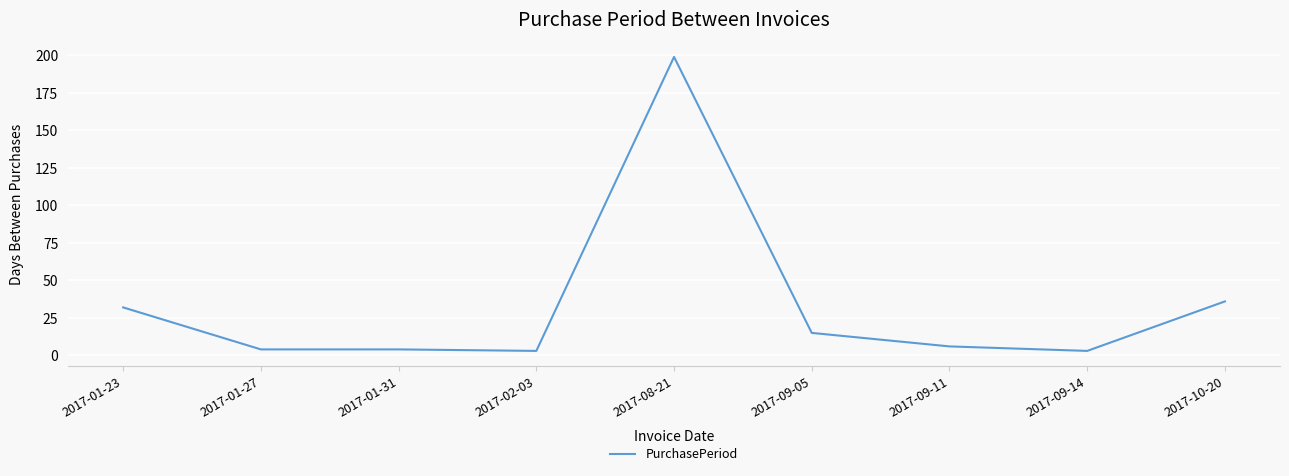

What is the greatest value displayed?

199